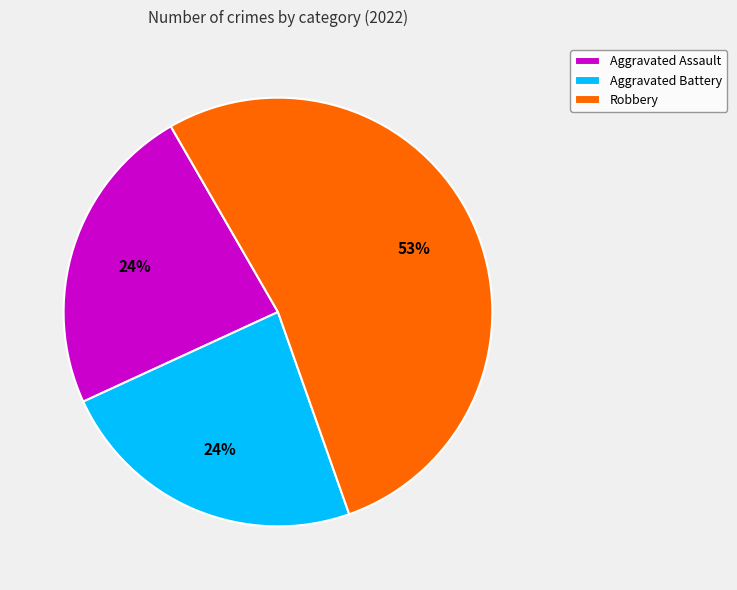

Is it true that Aggravated Assault is 24% of the pie?

True